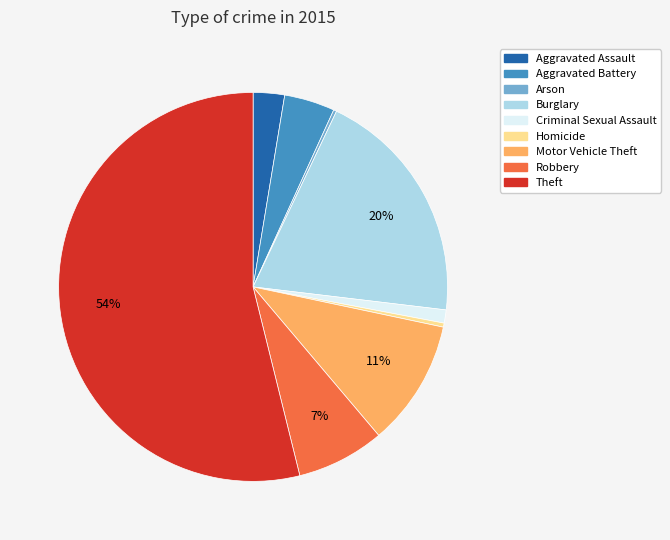

To the nearest percent, what is the difference between the Aggravated Battery and Criminal Sexual Assault slice percentages?

3%